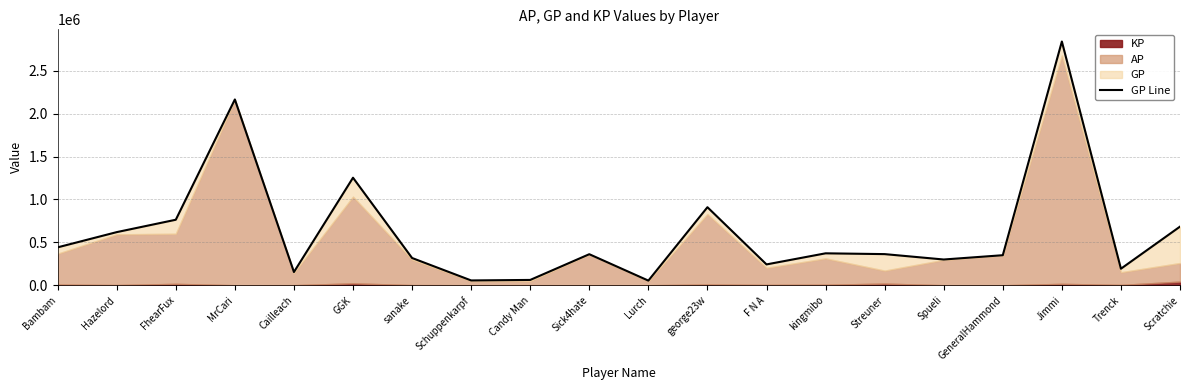

True or false: the data has more than 0 interior local peaks.

True